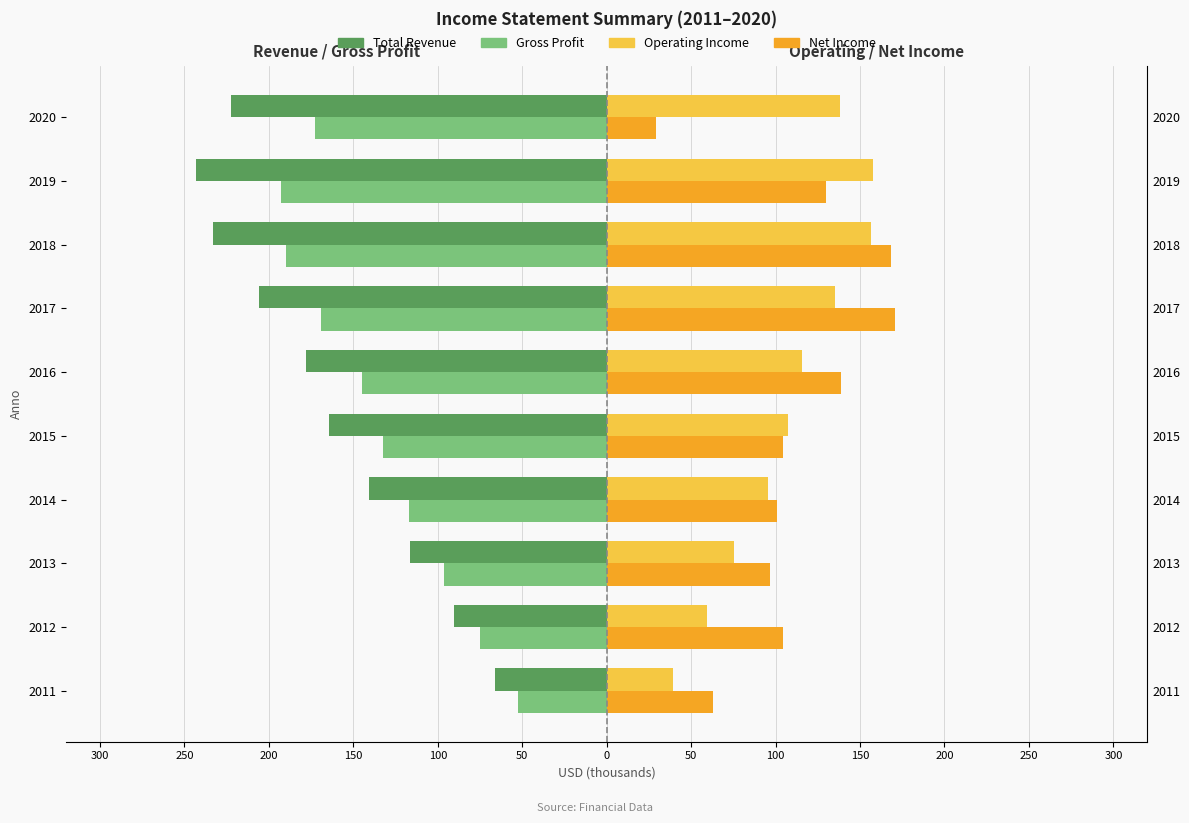

How many distinct data groups are displayed?

4